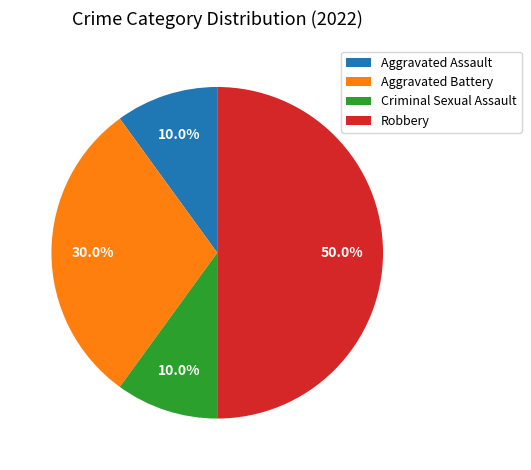

What portion of the pie excludes Aggravated Assault?

90.0%